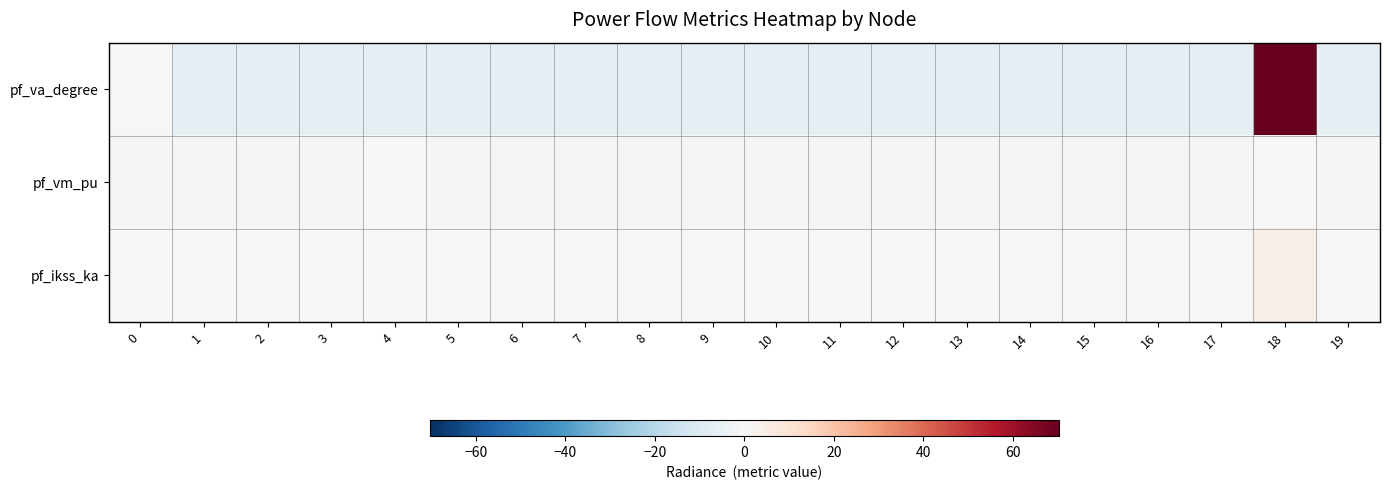

How many series are shown in this chart?

3